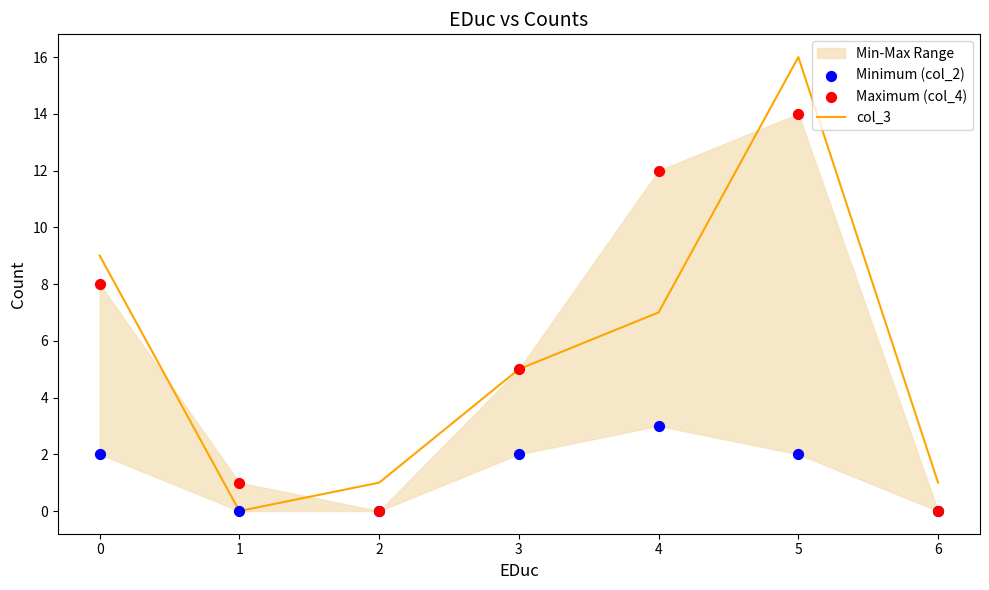

Is the value of Maximum (col_4) at 5 greater than the value of Minimum (col_2) at 0?

Yes